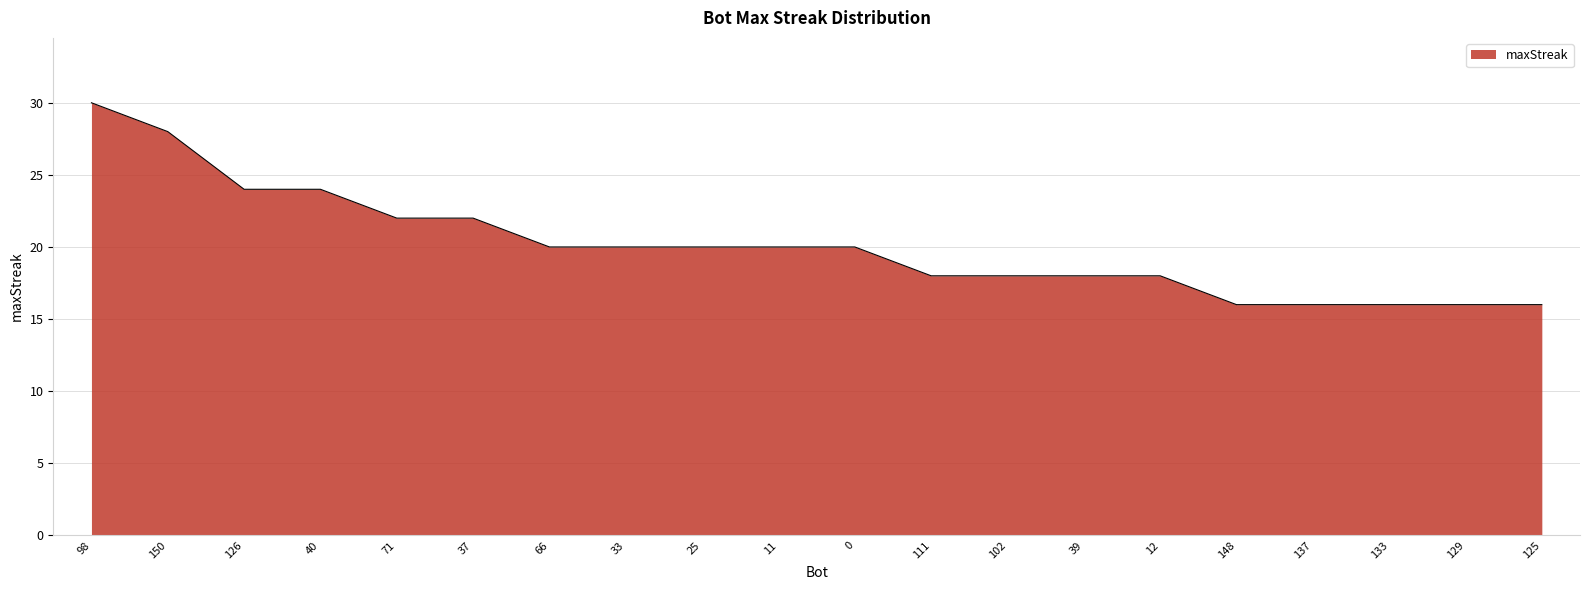

What position from the right is 40?

17